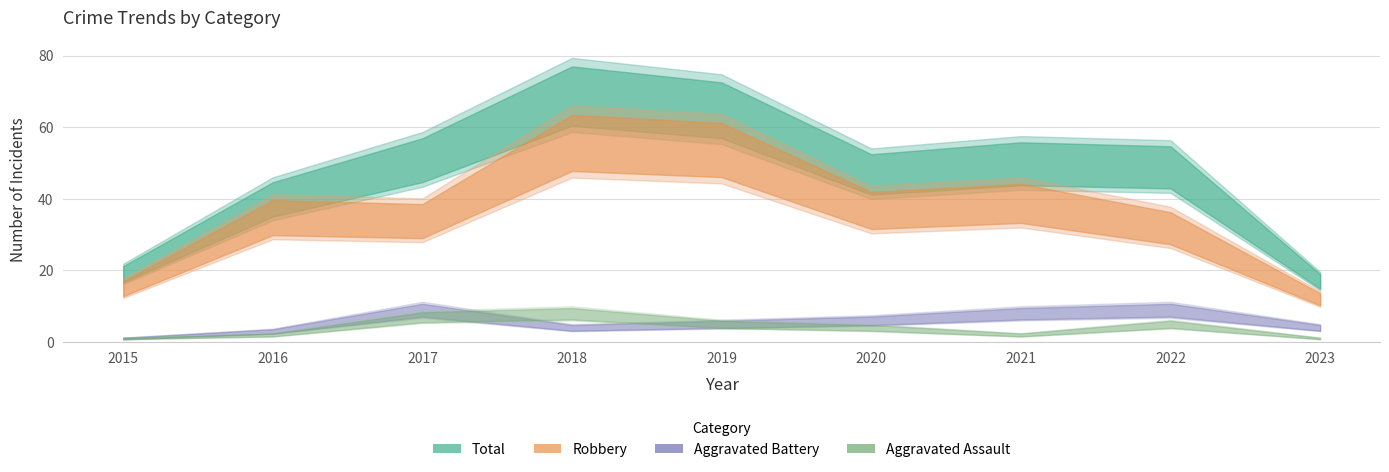

What is the value of the Robbery point at the 4th from the left?

56